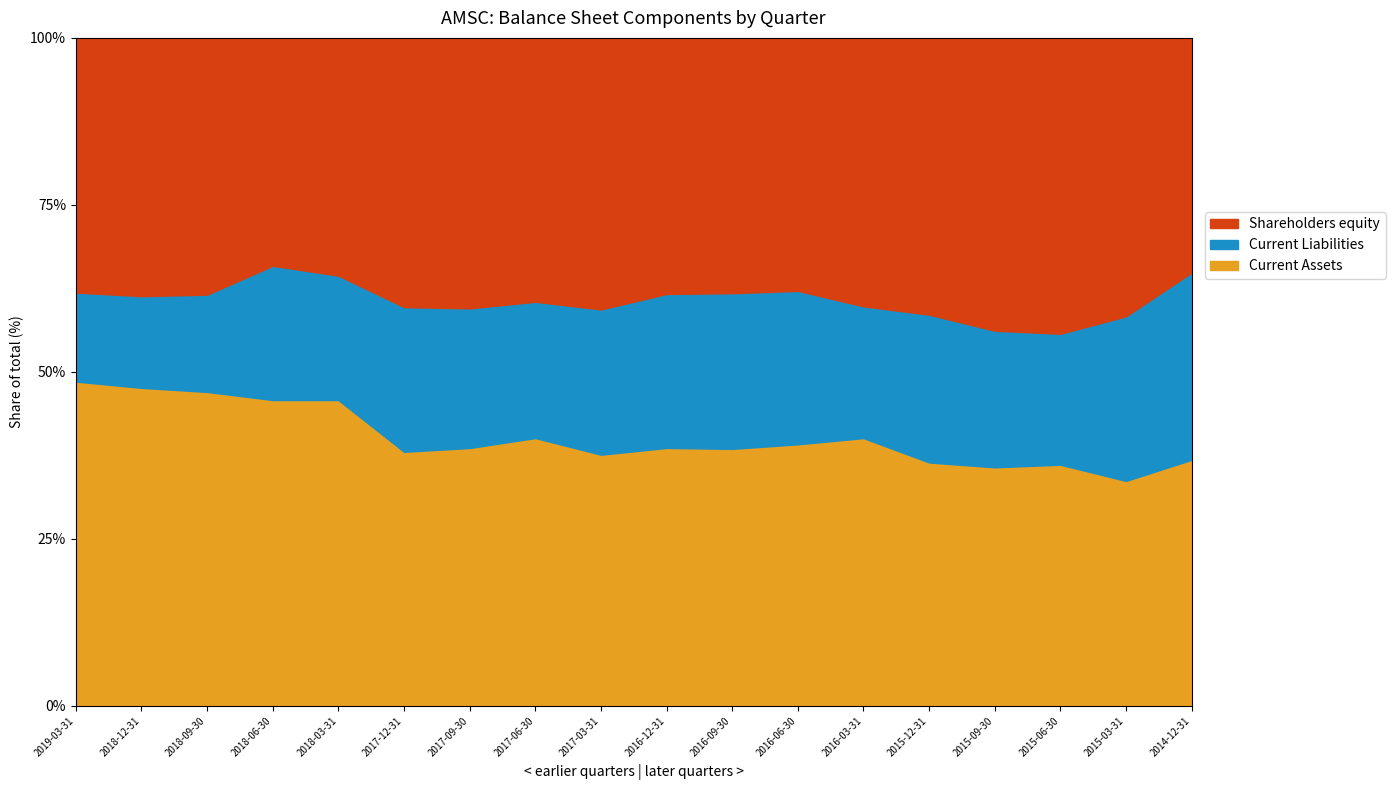

What is the sum of all Shareholders equity values?

1299104000